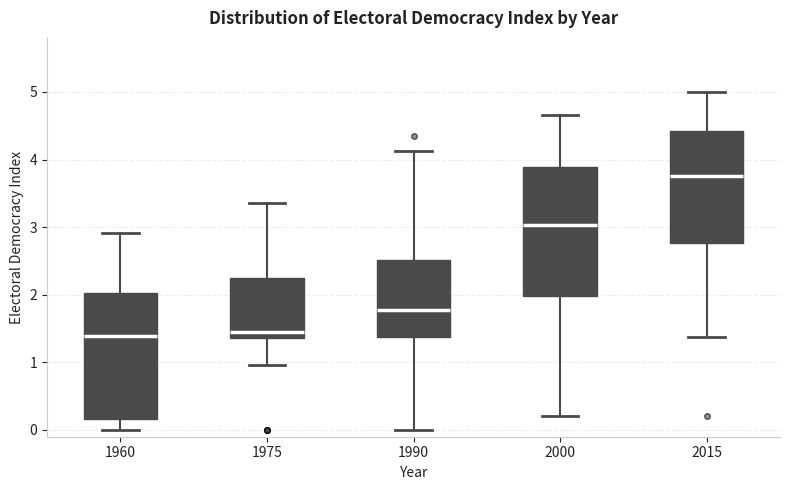

Where does the lower whisker of the box at x = 2000 end on the y-axis? The values are not printed on the chart, so give them approximately, as read against the axis.

0.2